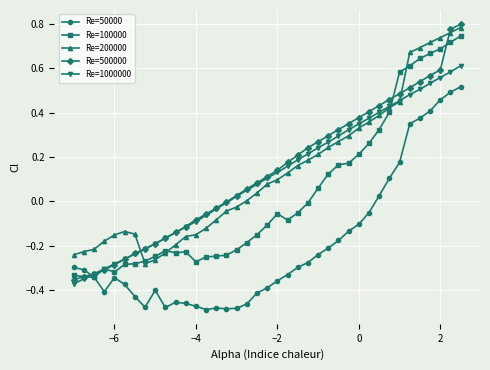

Which series has the largest range (max minus min)?

Re=500000